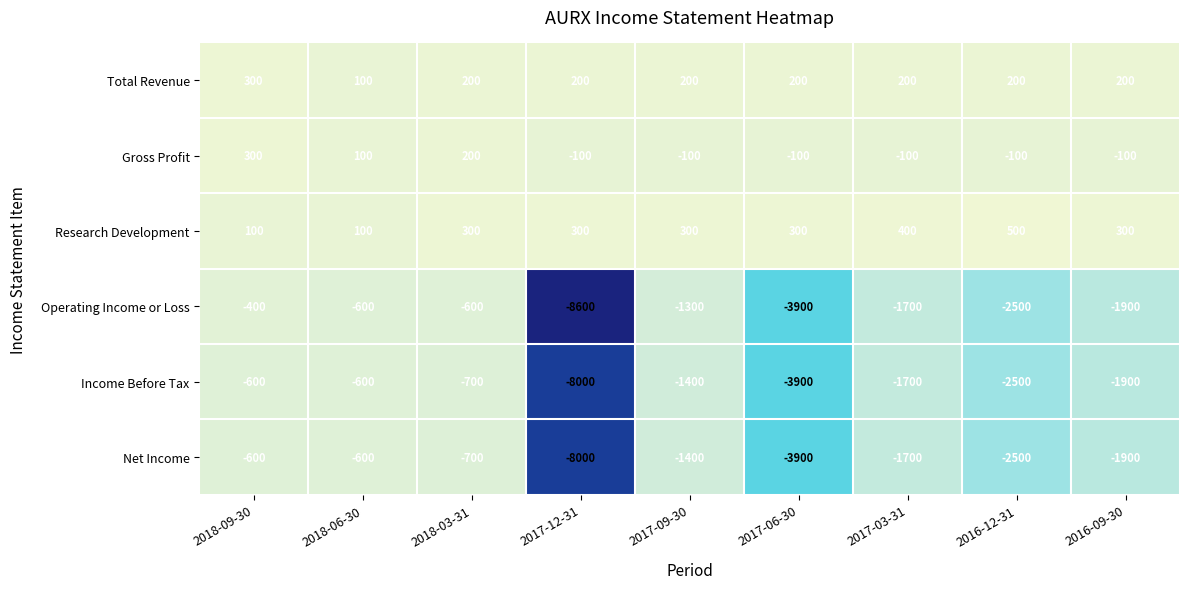

Between 2018-09-30 and 2017-09-30, which series saw the biggest shift?

Operating Income or Loss